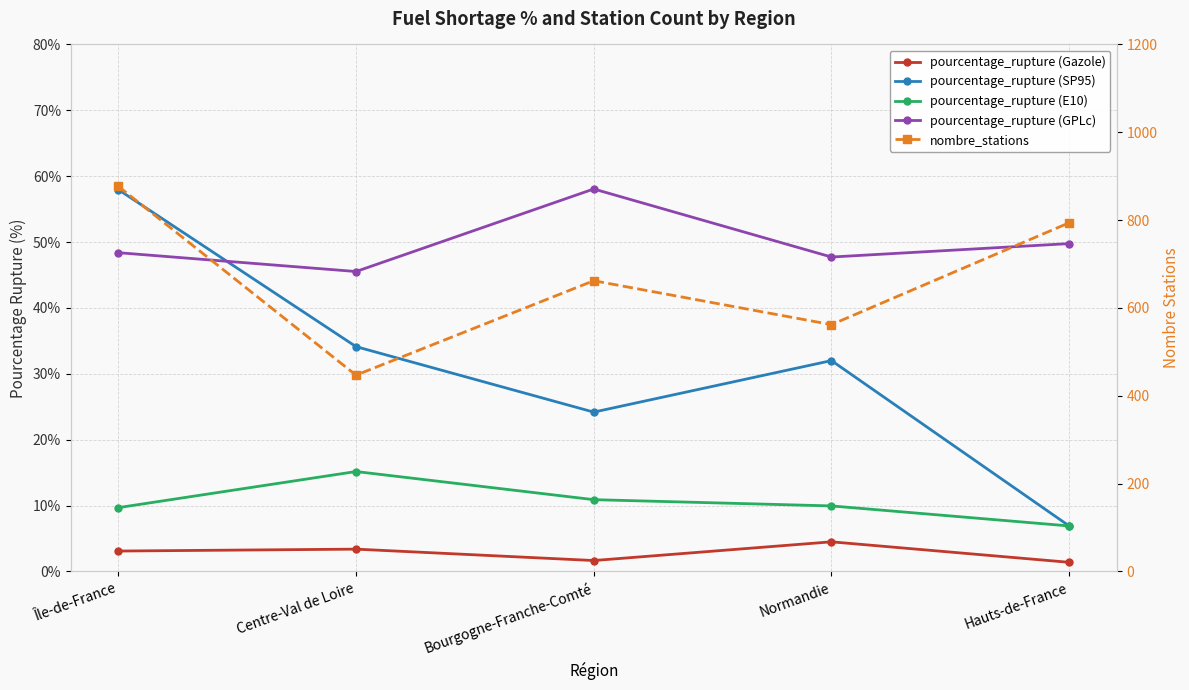

Reading left to right, list all the values displayed in this chart.

pourcentage_rupture (Gazole): 3.1	3.4	1.7	4.5	1.4
pourcentage_rupture (SP95): 58.0	34.1	24.2	32.0	6.9
pourcentage_rupture (E10): 9.7	15.2	10.9	9.9	6.9
pourcentage_rupture (GPLc): 48.4	45.5	58.1	47.7	49.8
nombre_stations: 877.0	447.0	662.0	562.0	794.0